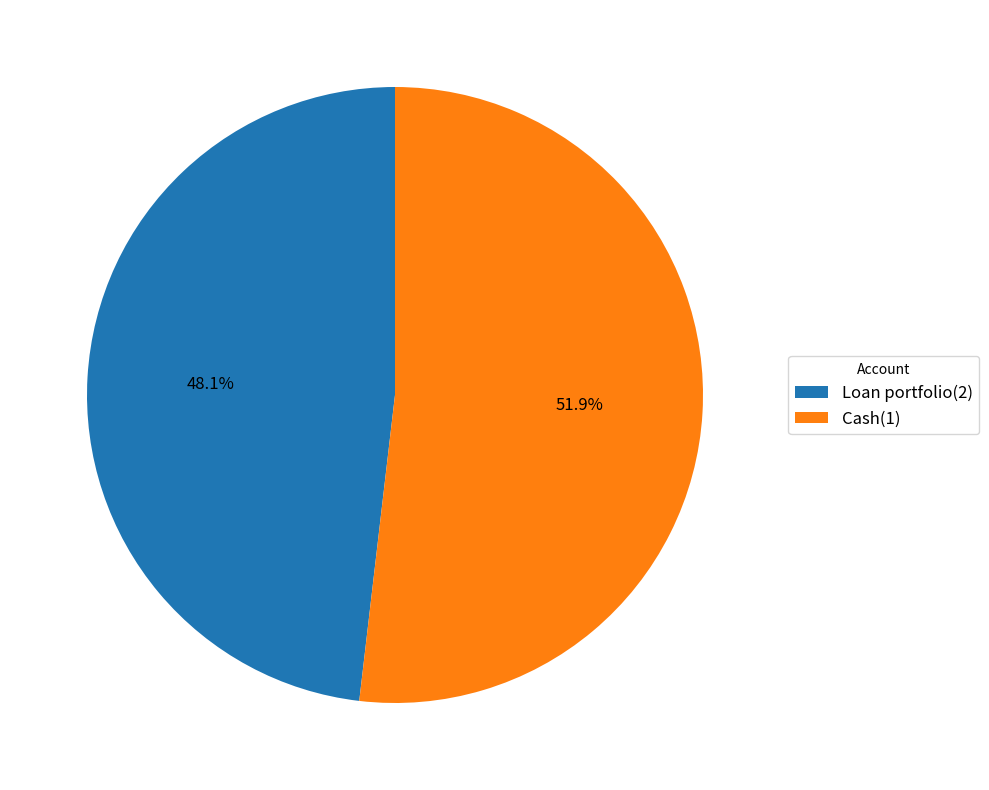

To the nearest percent, what percentage of the pie is Cash(1)?

52%